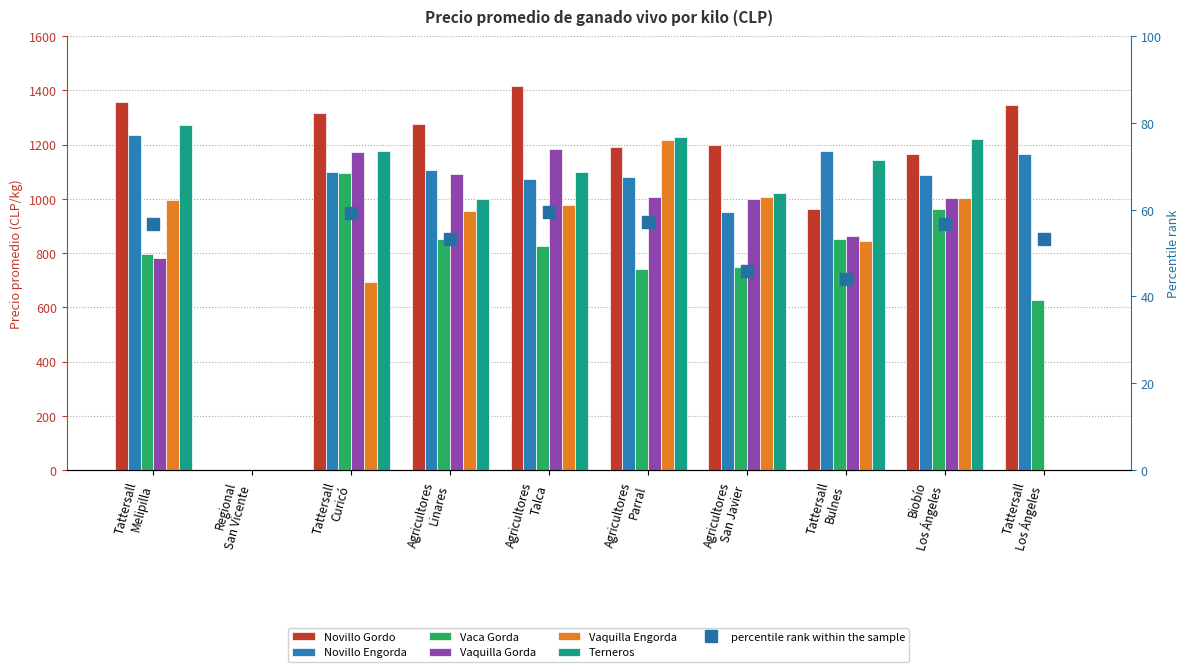

How many categories are shown in the chart?

10